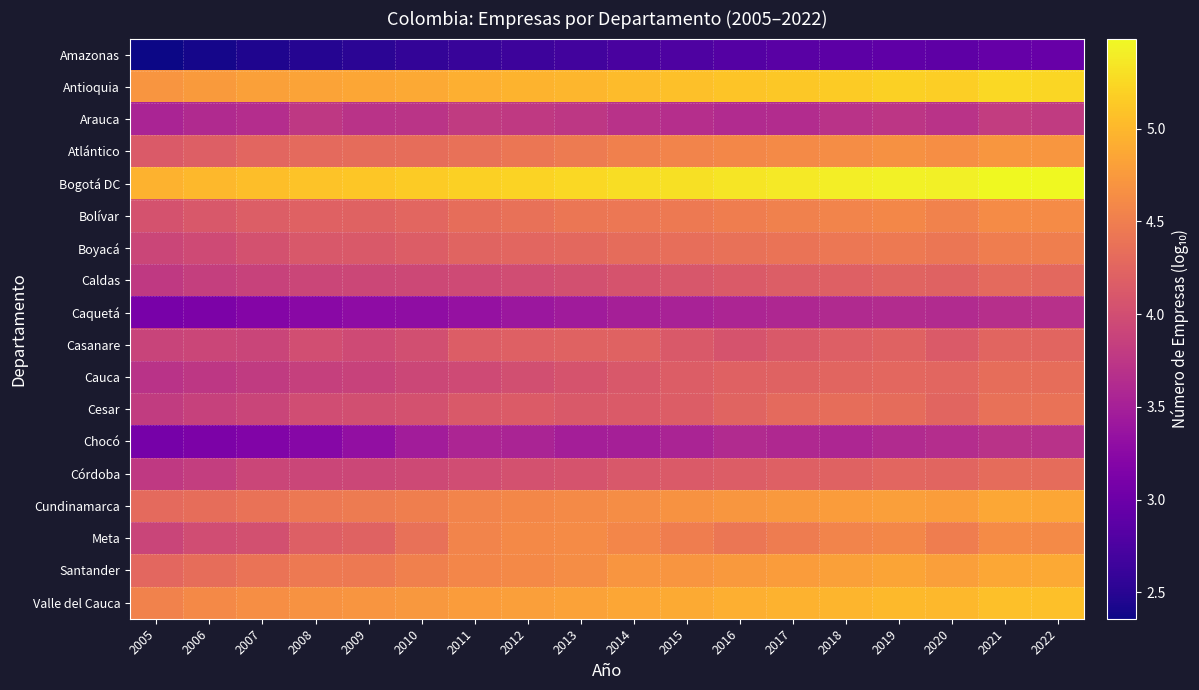

Which series has the largest total across all categories?

Bogotá DC